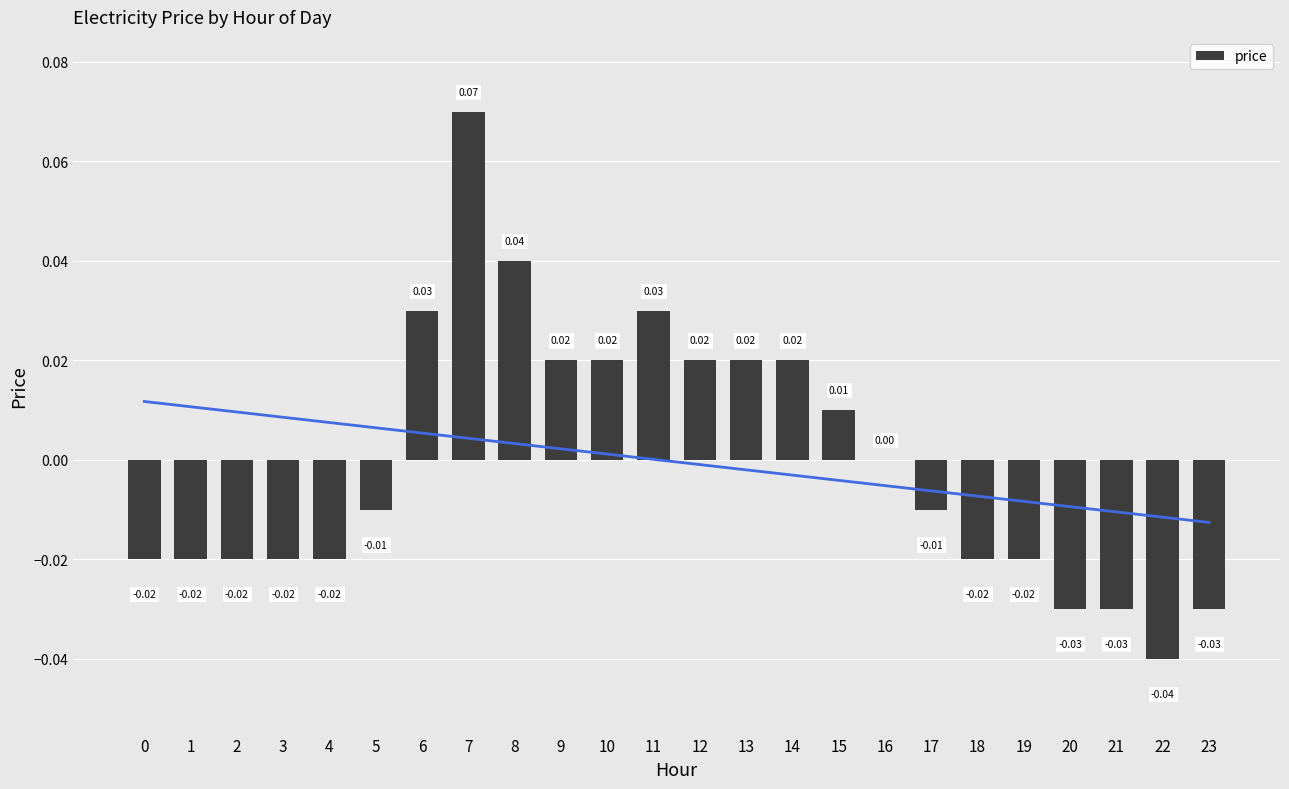

At which label is the value closest to 0?

16